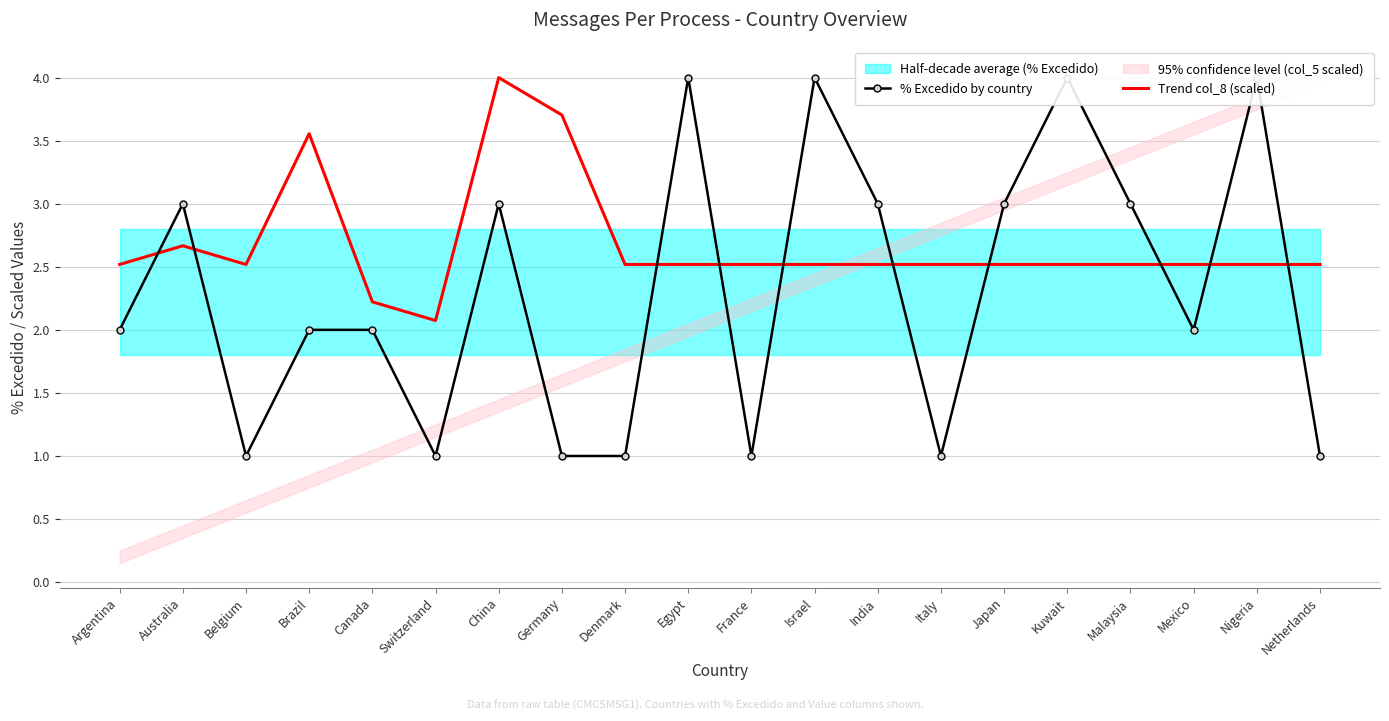

Where is % Excedido by country nearest to the value 2?

Argentina